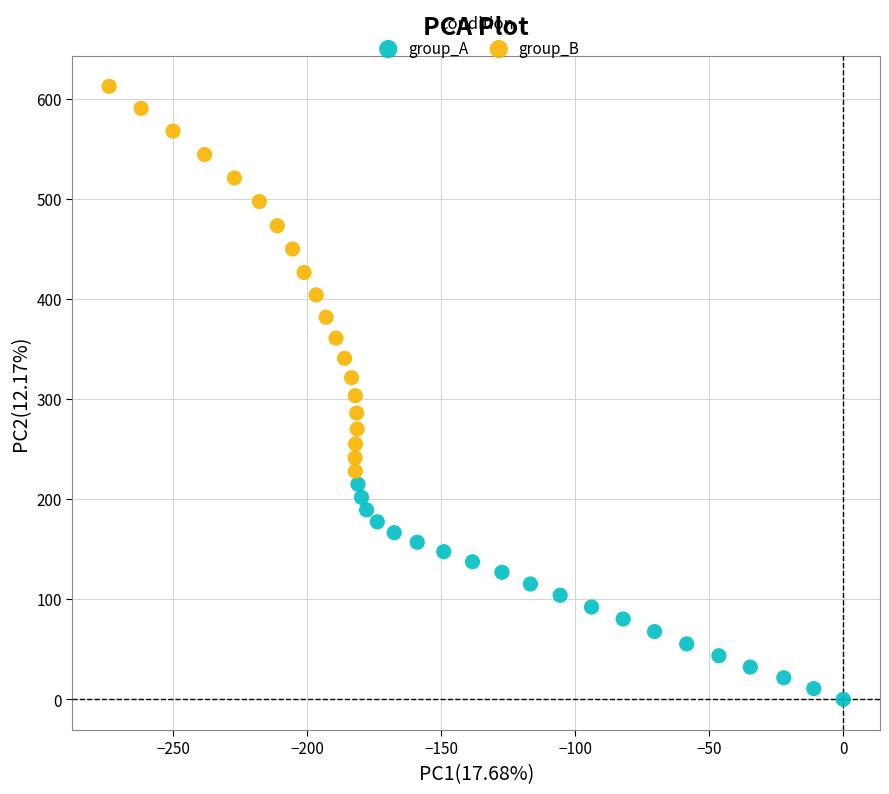

Which series reaches the maximum Y coordinate?

group_B